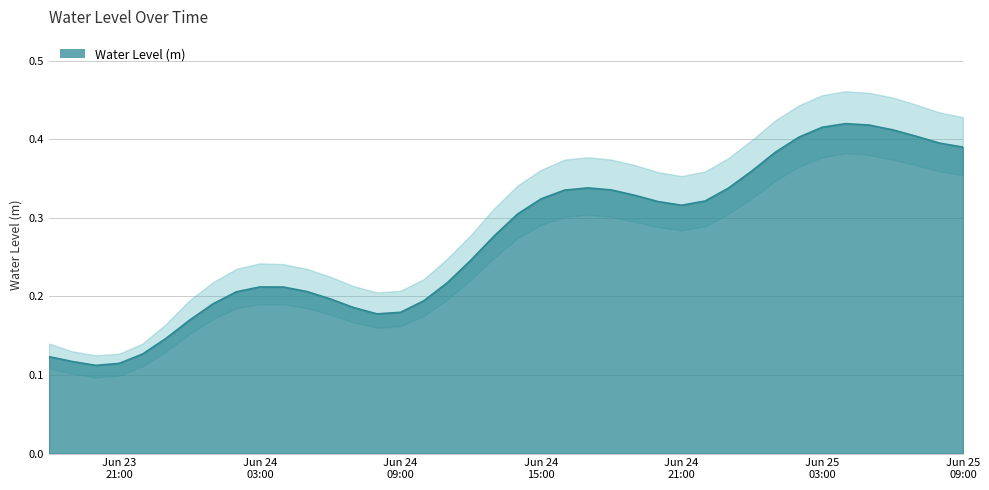

Reading left to right, list all the values displayed in this chart.

0.1	0.1	0.1	0.1	0.1	0.1	0.2	0.2	0.2	0.2	0.2	0.2	0.2	0.2	0.2	0.2	0.2	0.2	0.2	0.3	0.3	0.3	0.3	0.3	0.3	0.3	0.3	0.3	0.3	0.3	0.4	0.4	0.4	0.4	0.4	0.4	0.4	0.4	0.4	0.4